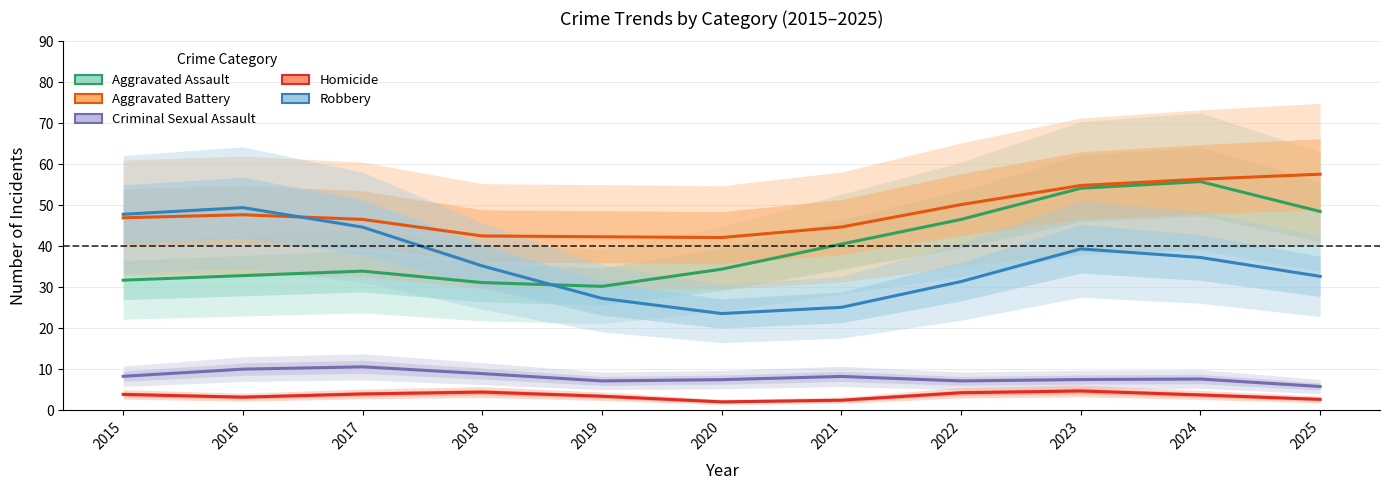

Reading left to right, transcribe all the data shown in this chart.

Aggravated Assault: 2015=31.8	2016=32.9	2017=34.0	2018=31.2	2019=30.2	2020=34.4	2021=40.5	2022=46.6	2023=54.2	2024=55.8	2025=48.5
Aggravated Battery: 2015=47.0	2016=47.7	2017=46.6	2018=42.5	2019=42.3	2020=42.1	2021=44.7	2022=50.2	2023=54.9	2024=56.4	2025=57.6
Criminal Sexual Assault: 2015=8.3	2016=10.0	2017=10.6	2018=9.0	2019=7.2	2020=7.5	2021=8.3	2022=7.2	2023=7.5	2024=7.6	2025=5.8
Homicide: 2015=3.9	2016=3.2	2017=4.0	2018=4.5	2019=3.4	2020=2.1	2021=2.5	2022=4.3	2023=4.7	2024=3.8	2025=2.7
Robbery: 2015=47.8	2016=49.4	2017=44.7	2018=35.2	2019=27.3	2020=23.6	2021=25.1	2022=31.4	2023=39.4	2024=37.3	2025=32.7